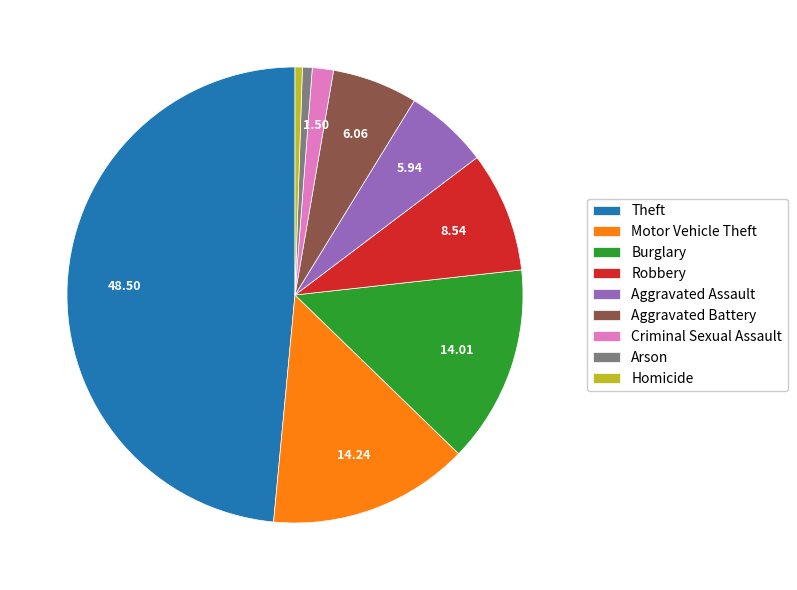

Does Robbery account for over 50% of the chart?

No